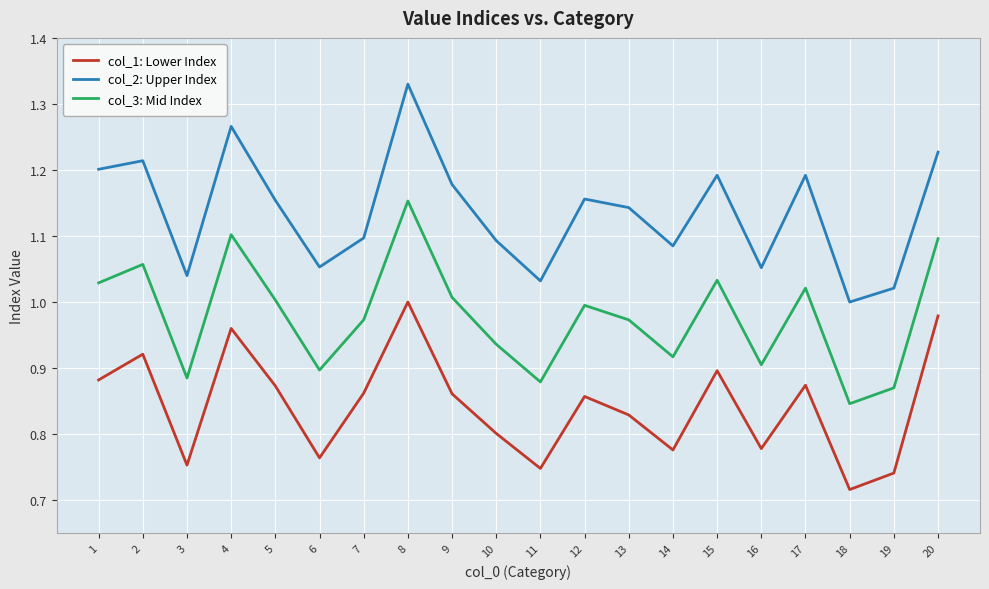

How many interior local peaks does the col_1: Lower Index series have?

6